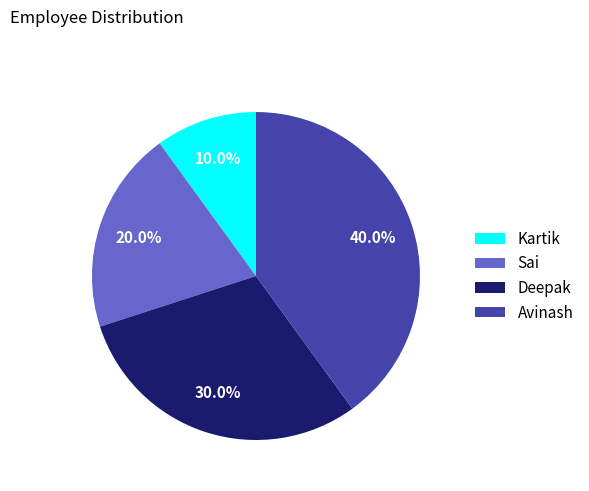

Which has a higher value, Avinash or Kartik?

Avinash